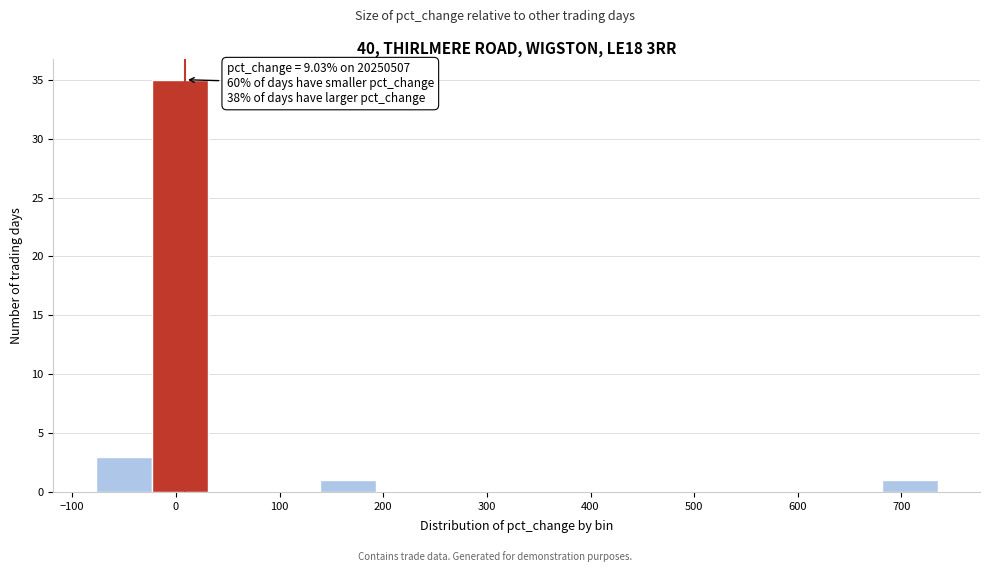

Over which range of the x-axis is the bar tallest?

-20 to 30